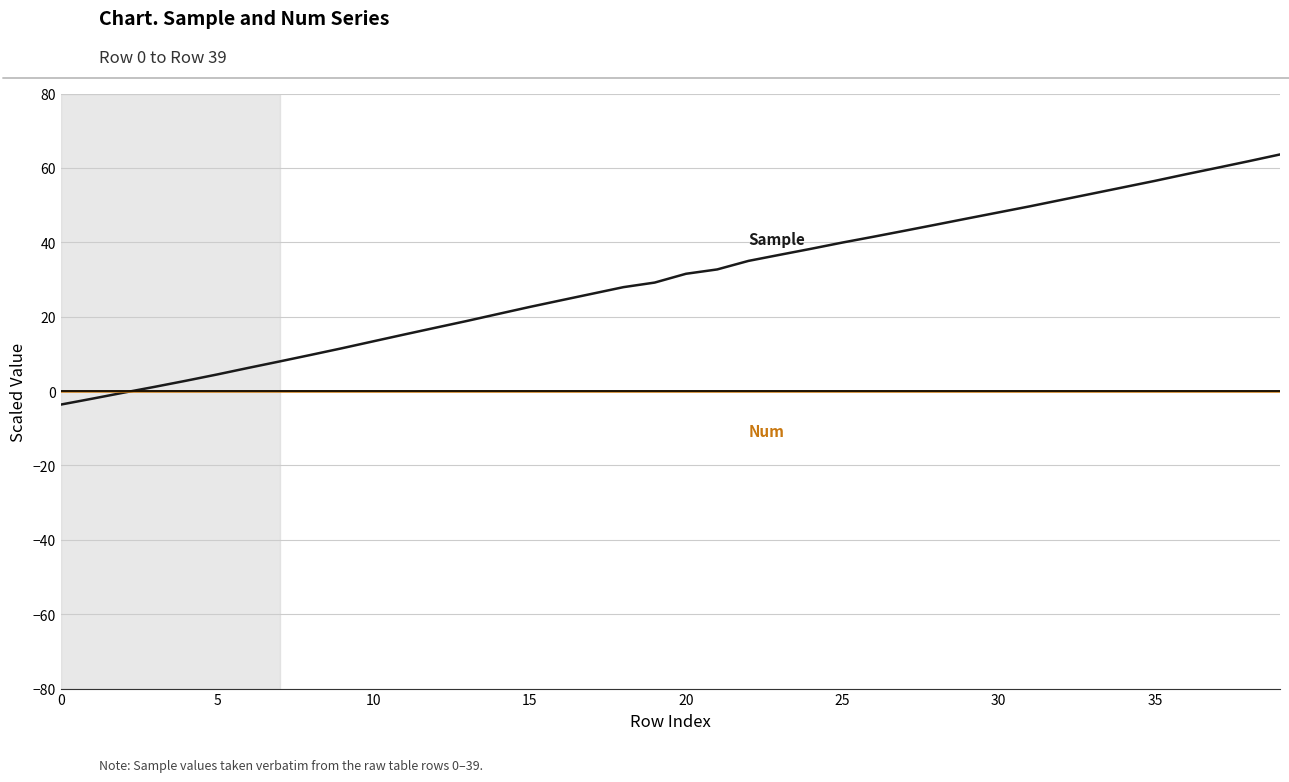

What is the minimum value shown in the chart?

-3.6